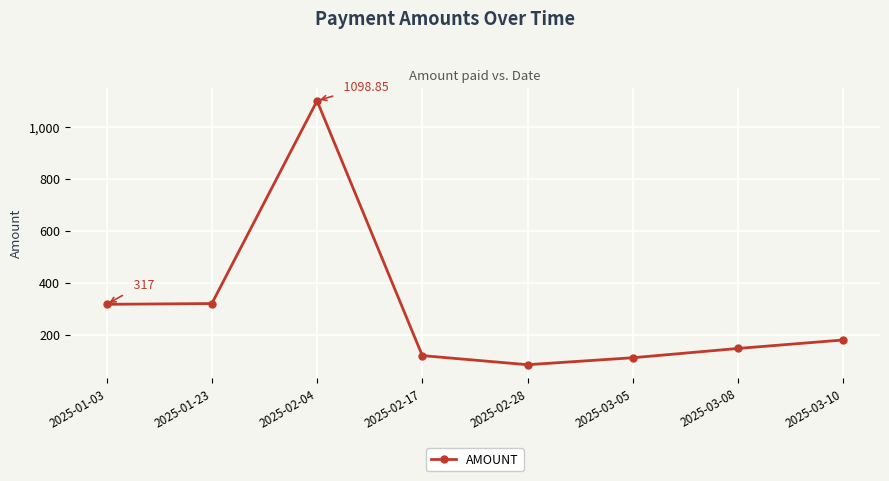

What is the change in value from 2025-03-05 to 2025-03-08?

+35.7